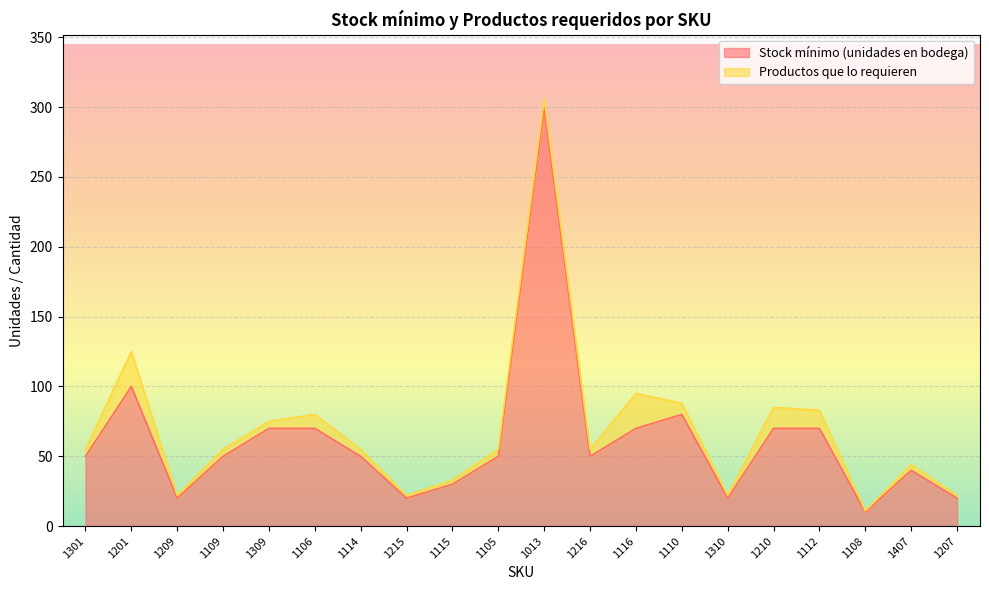

Reading left to right, extract all data points from this chart.

50	100	20	50	70	70	50	20	30	50	300	50	70	80	20	70	70	10	40	20